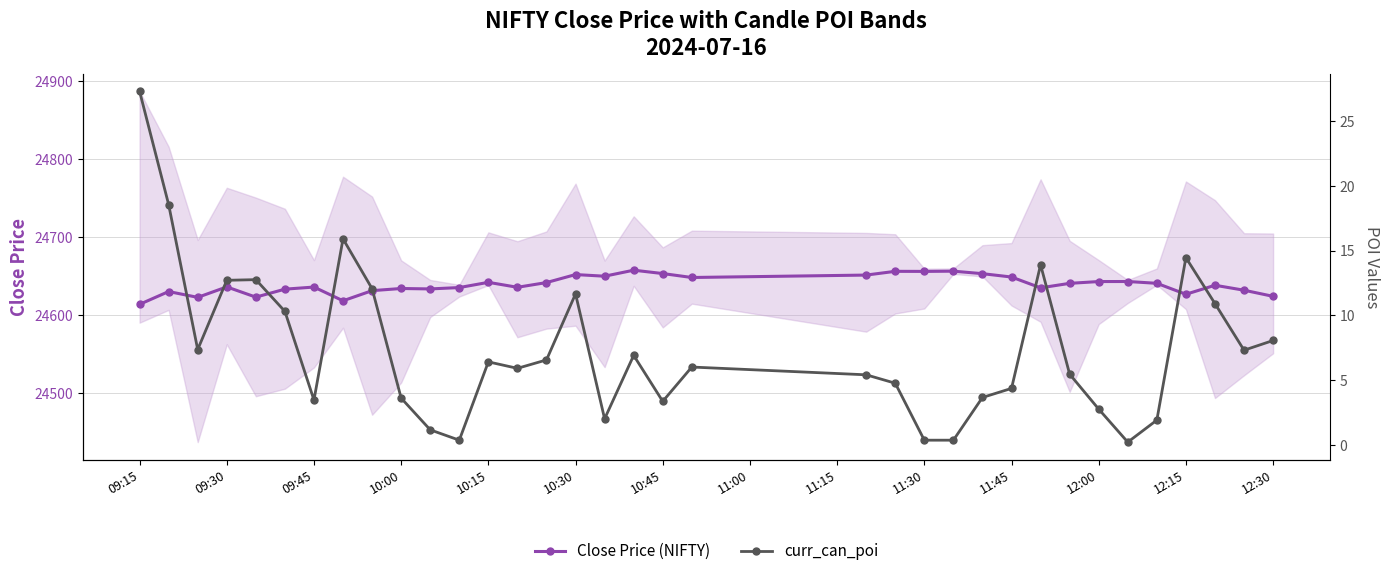

True or false: curr_can_poi and Close Price (NIFTY) intersect in this chart.

False